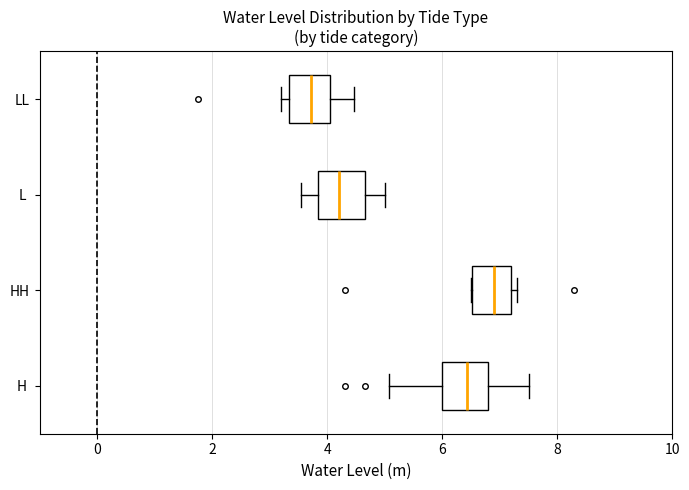

Where is the left edge of the box for L on the x-axis? The values are not printed on the chart, so give them approximately, as read against the axis.

3.8